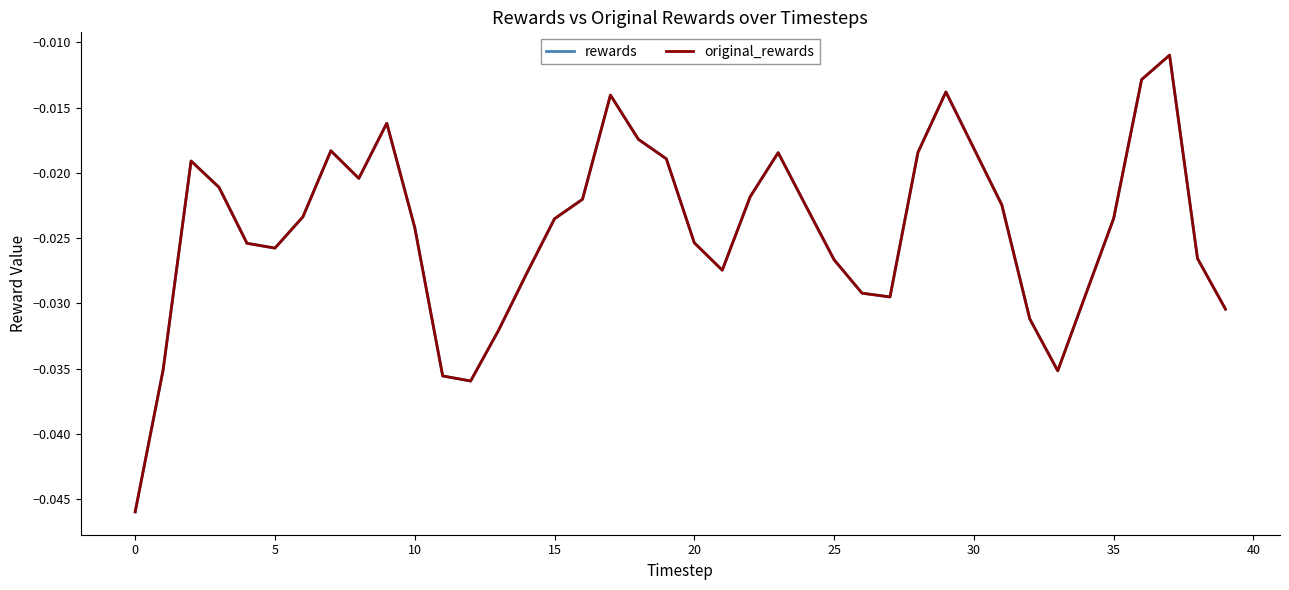

How many lines are shown in the chart?

2